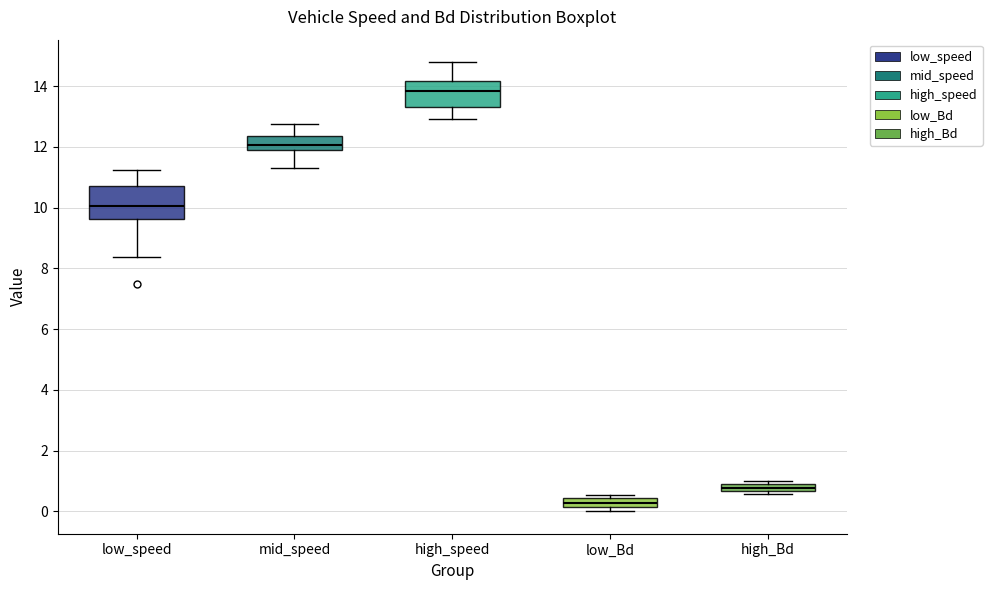

Which box has the lowest median line?

low_Bd